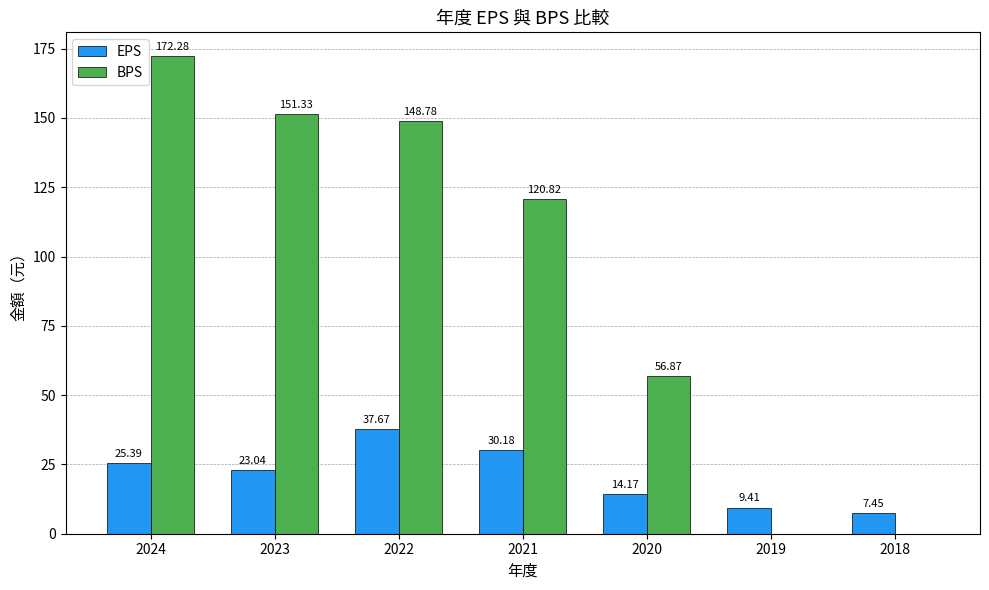

What is the total value across all series at 2023?

174.4